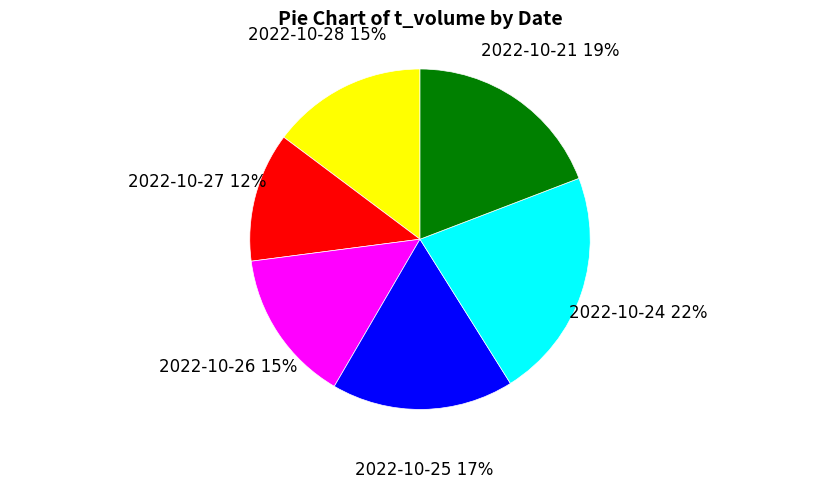

What is the largest slice in the pie chart?

2022-10-24